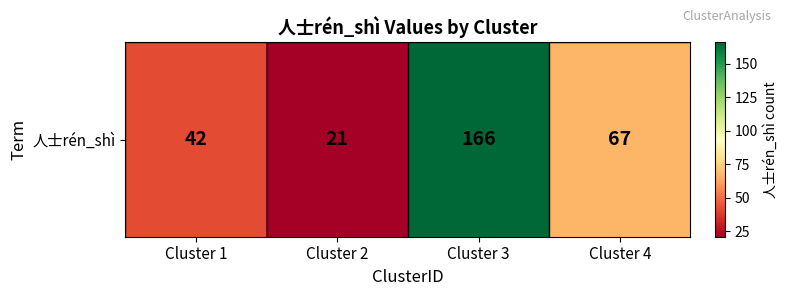

The chart shows a value of 21 at Cluster 2. True or false?

True